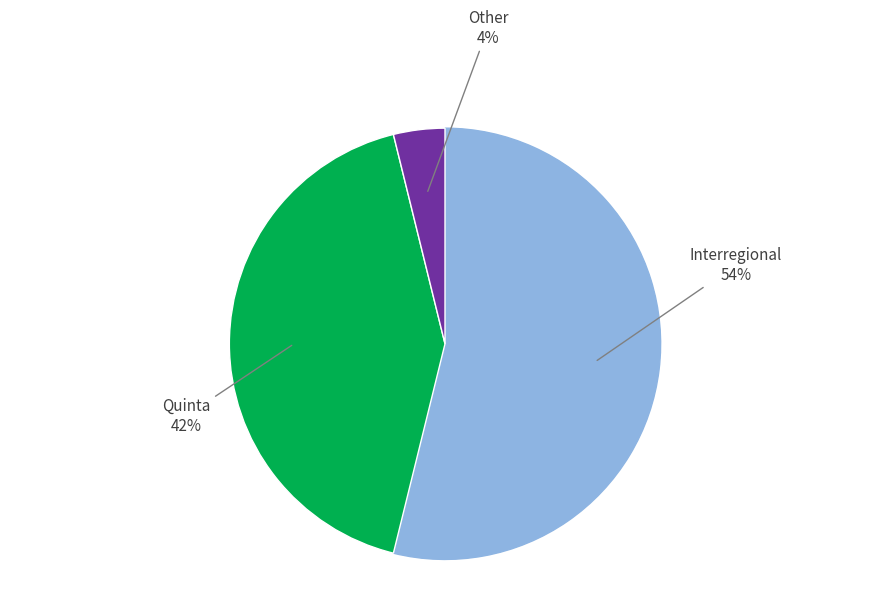

Count the number of slices in the pie.

3